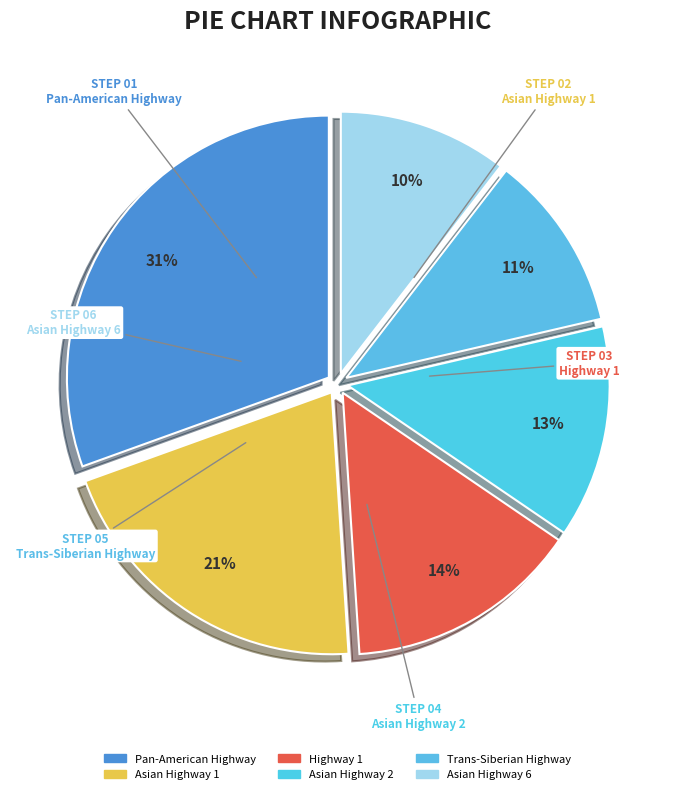

What percentage is the Highway 1 slice, to the nearest percent?

14%